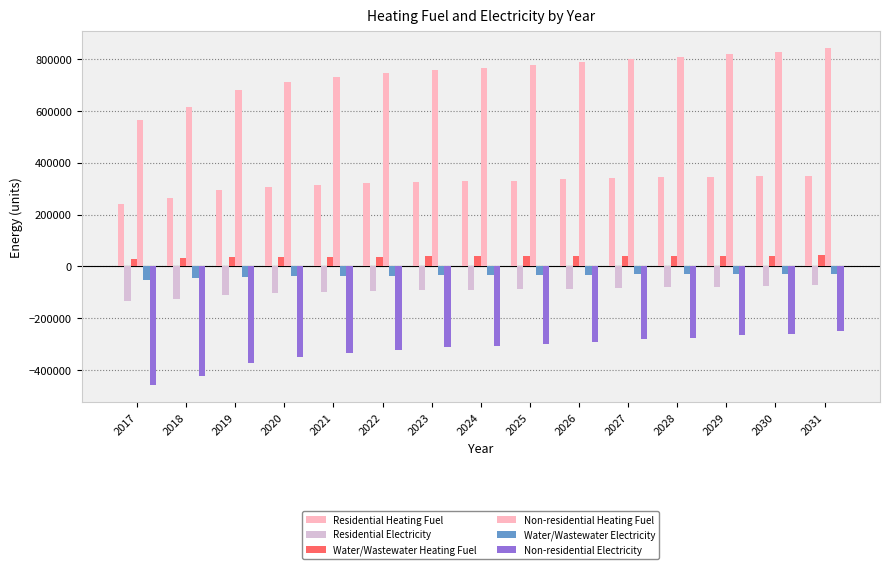

What is the difference between the Non-residential Heating Fuel values at 2023 and 2025?

18242.7